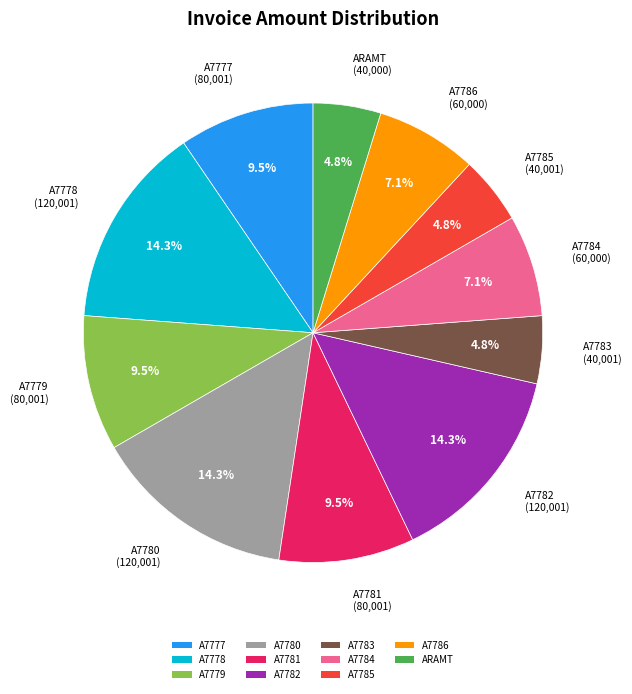

Is there any slice that represents more than half of the pie?

No